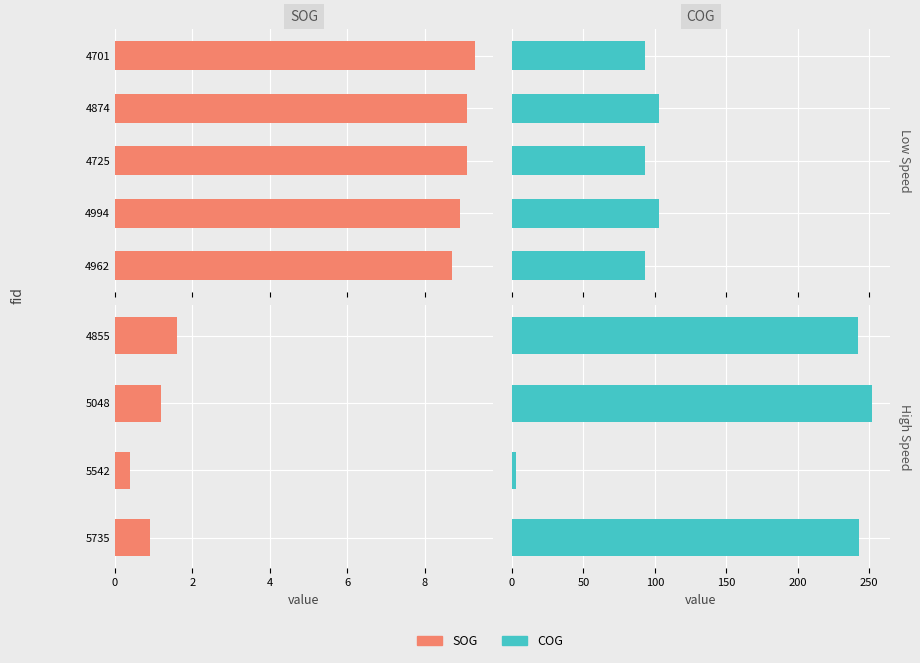

What value does the SOG series have at 5048?

1.2